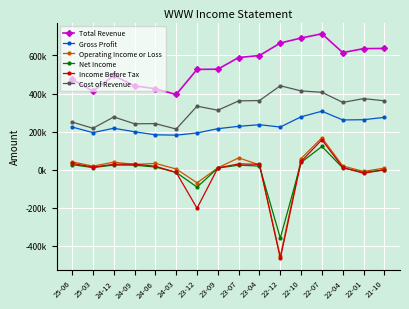

Which series has the largest range (max minus min)?

Income Before Tax